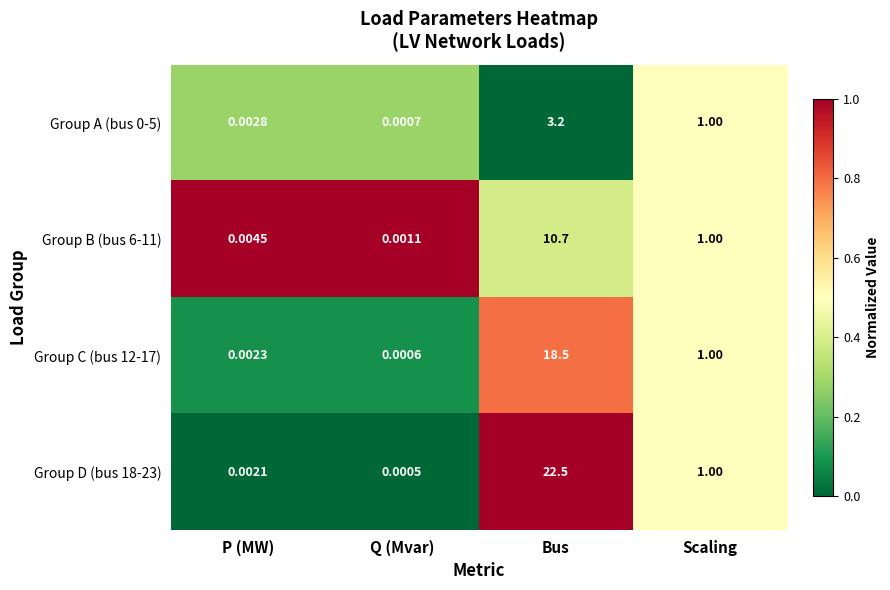

At which category does the chart reach its peak across all series?

Bus